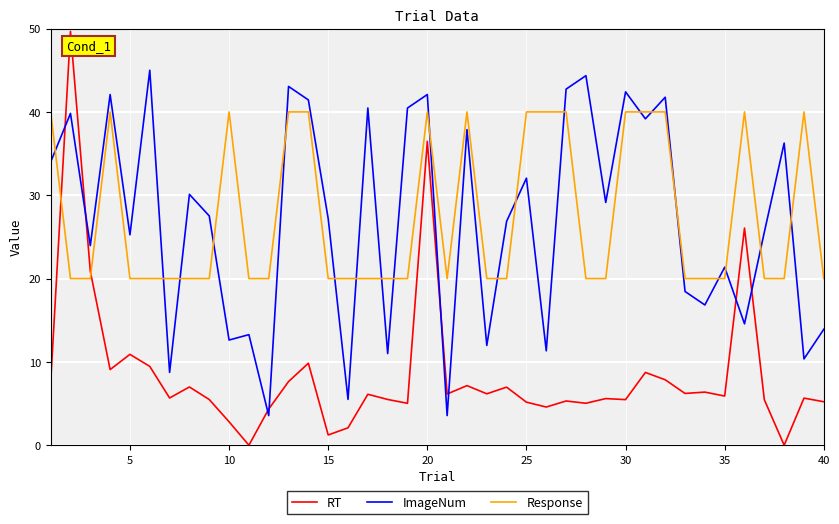

What is the difference between the maximum and minimum values in the Response series?

20.0